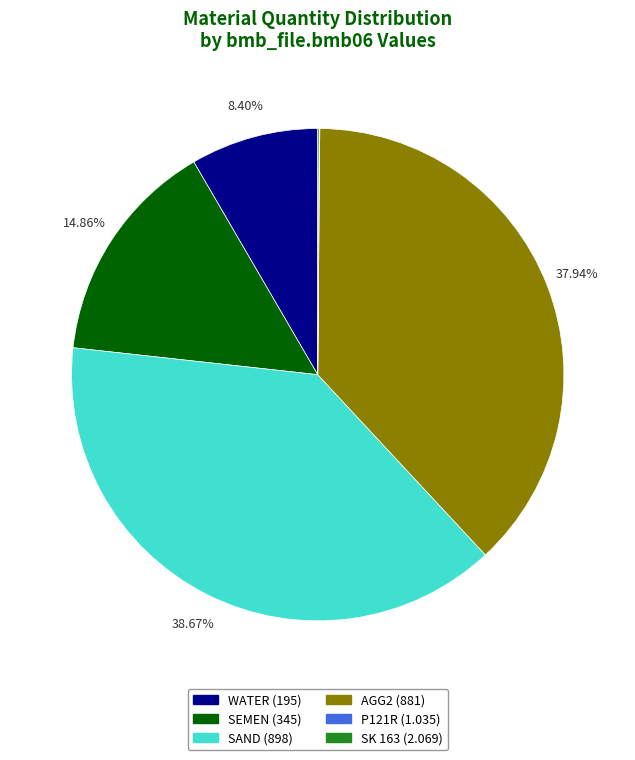

Combined, do SAND (898) and AGG2 (881) account for over 50%?

Yes